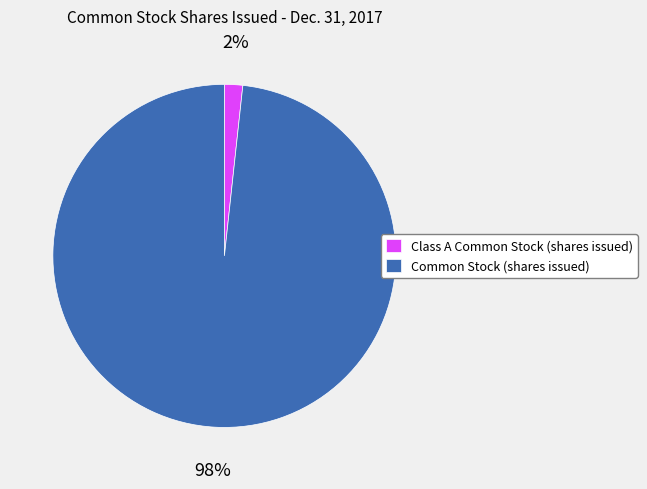

Count the number of slices in the pie.

2